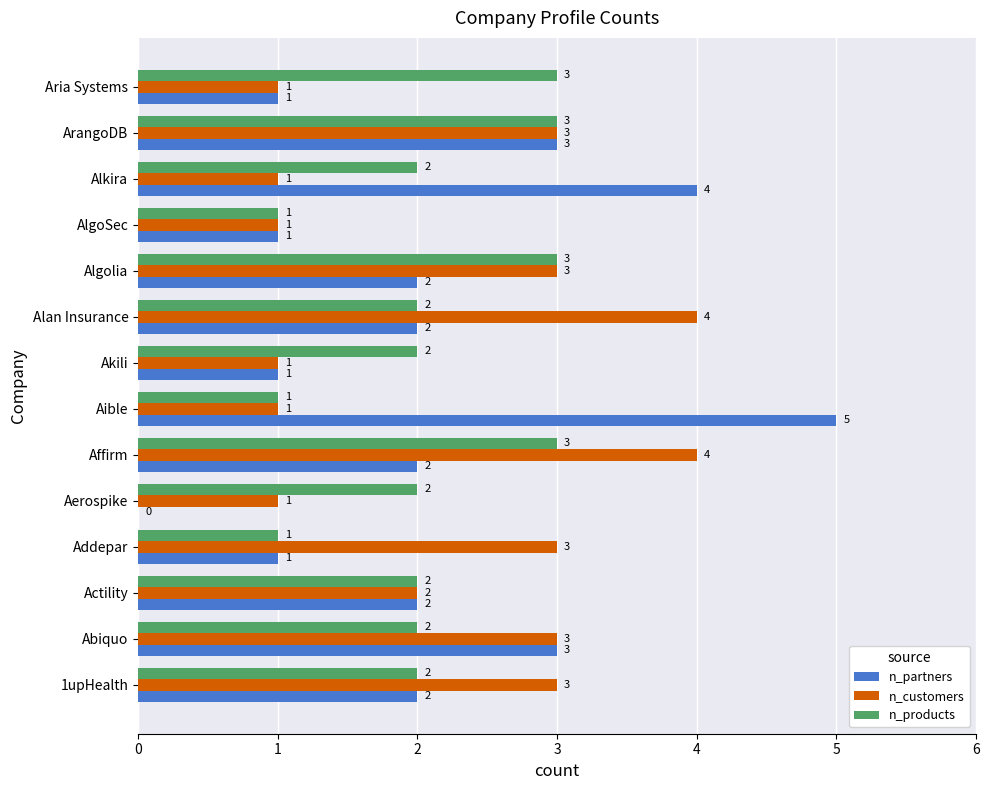

Where is n_customers nearest to the value 2?

Actility